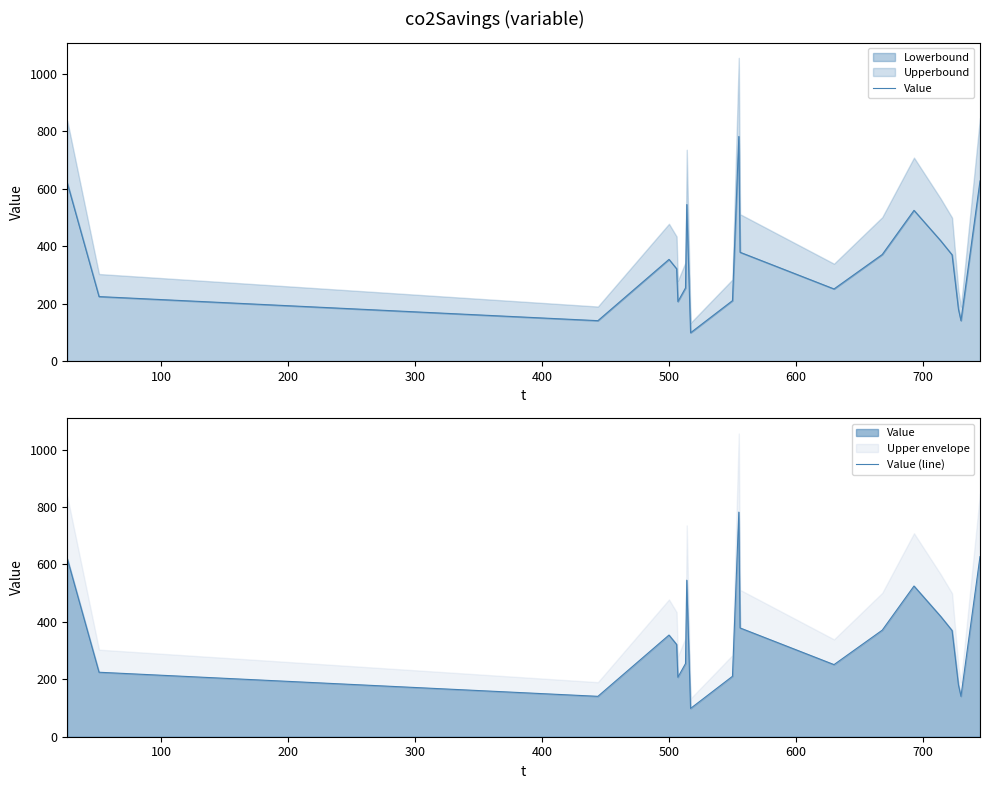

What is the lowest value of the Lowerbound series?

98.5